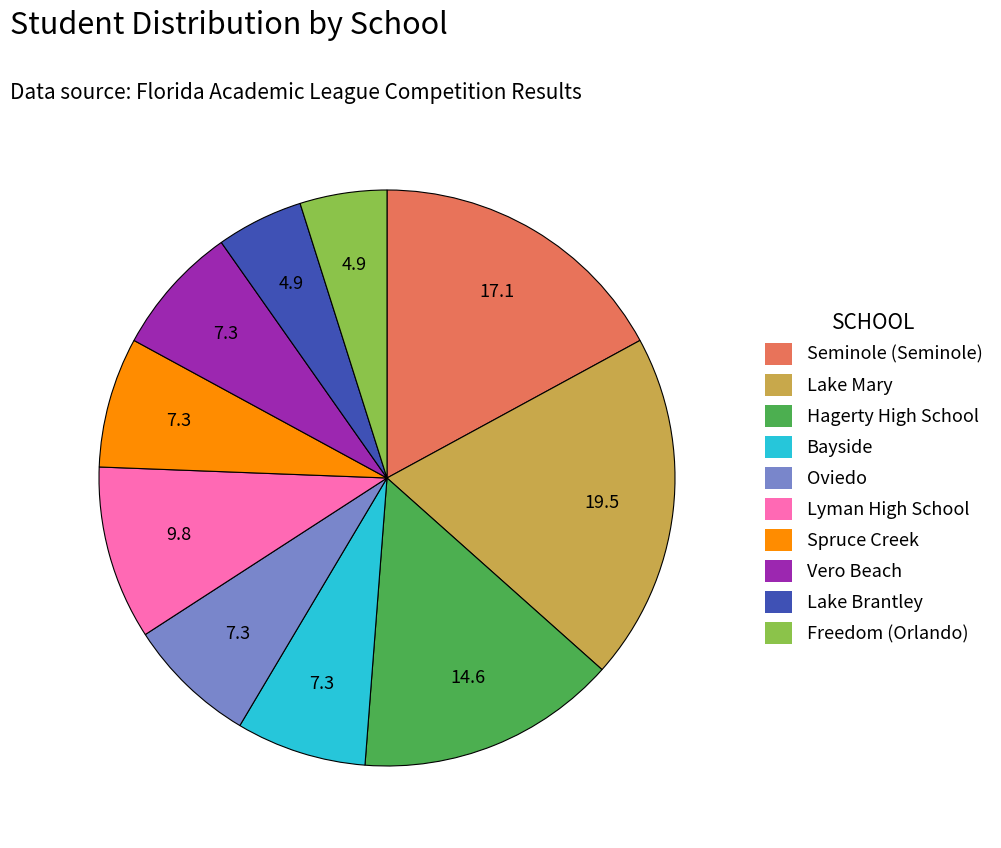

Is it true that Spruce Creek is 7% of the pie?

True